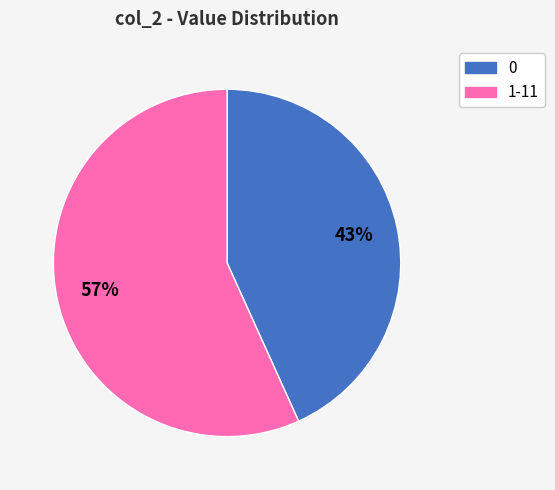

To the nearest percent, what is the difference between the largest and smallest slice percentages?

14%